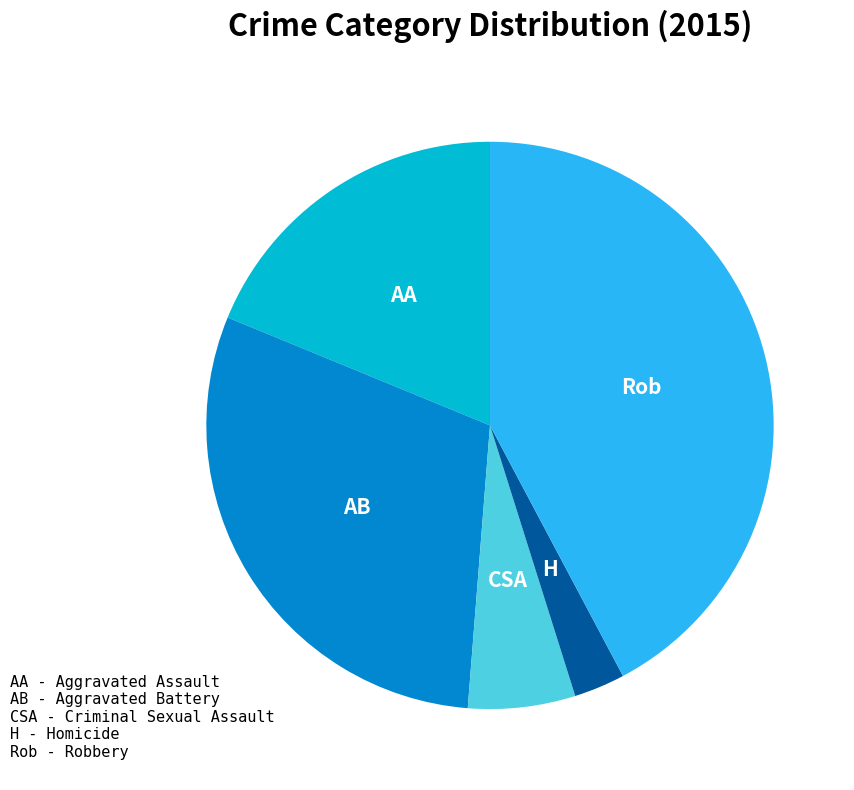

Is there a majority slice in this chart?

No